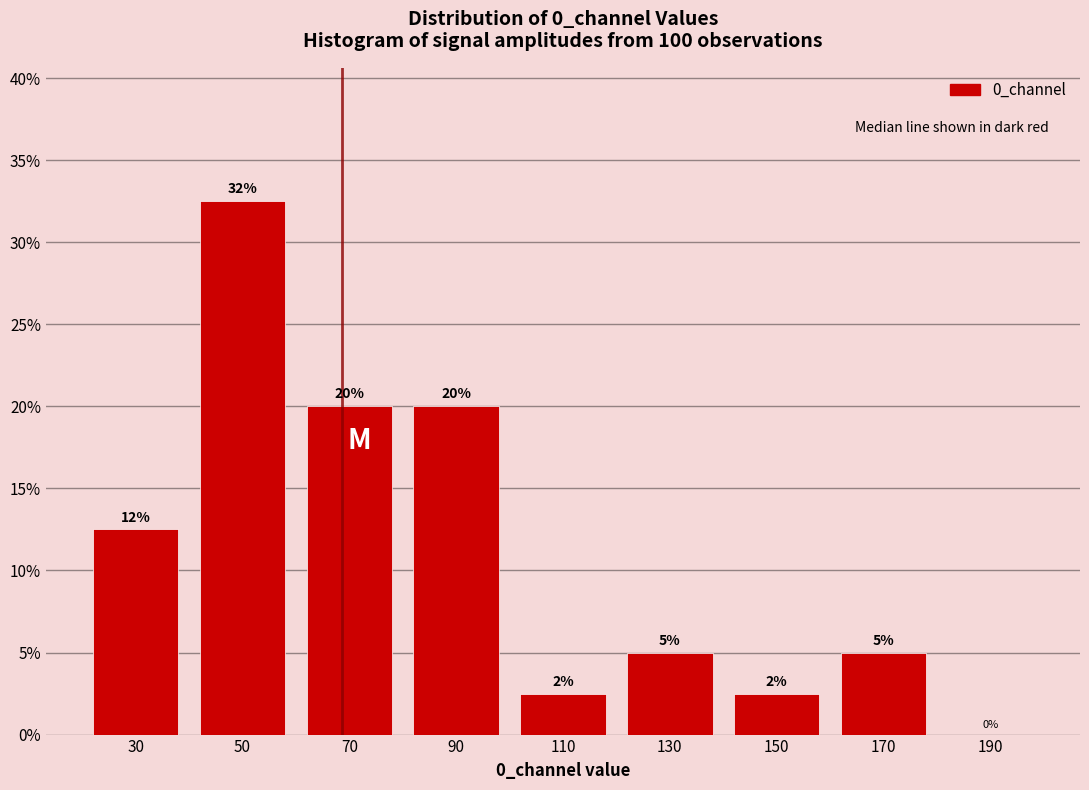

Which range on the x-axis has the tallest bar?

40 to 60